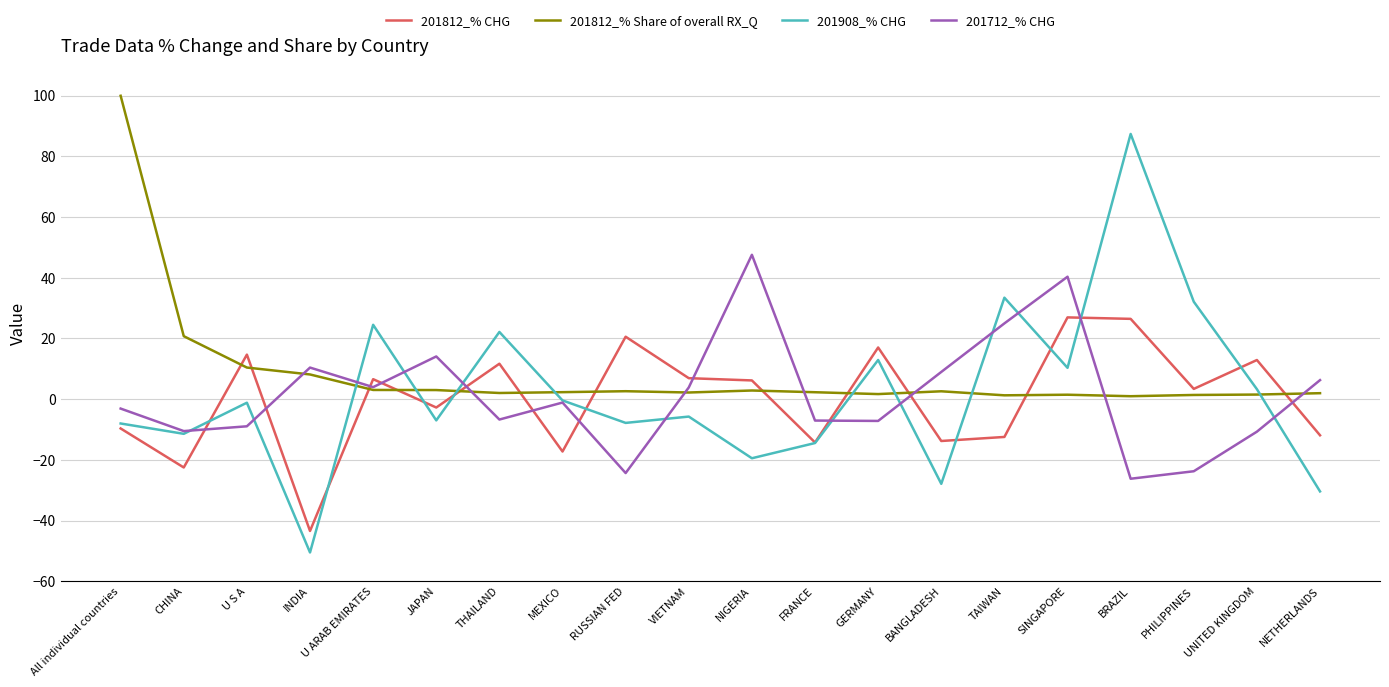

True or false: 201908_% CHG has more than 2 points higher than both neighbors.

True